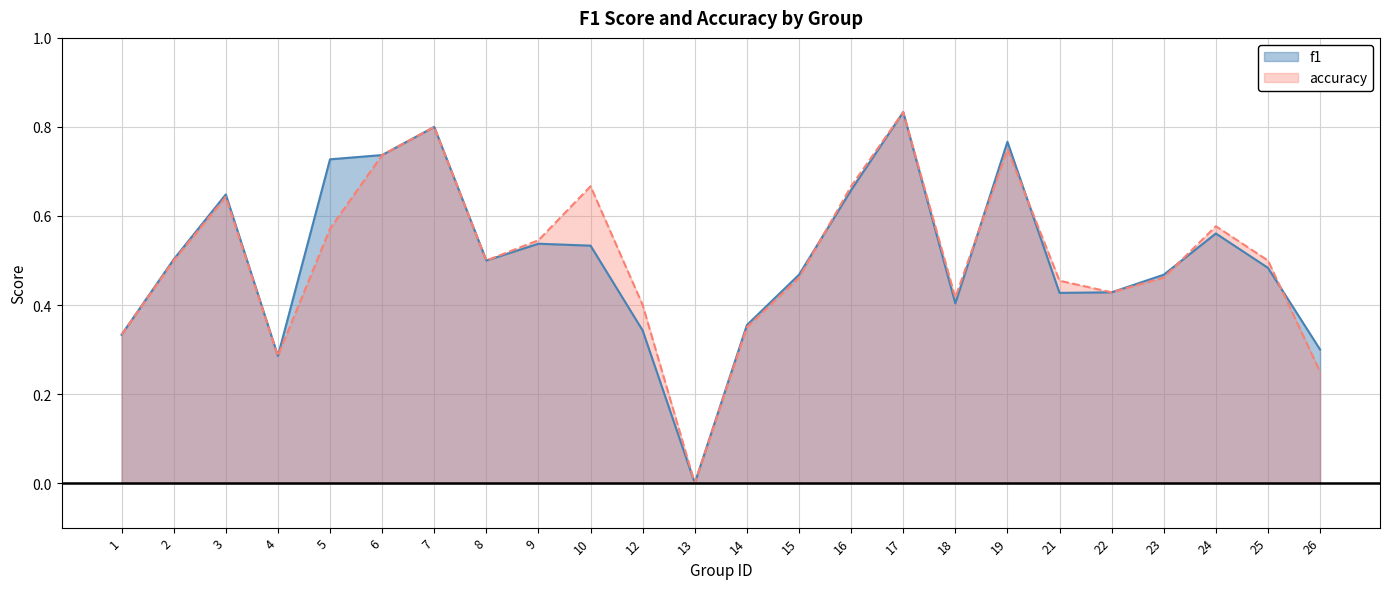

Rank the series by their maximum value, from lowest to highest.

f1, accuracy